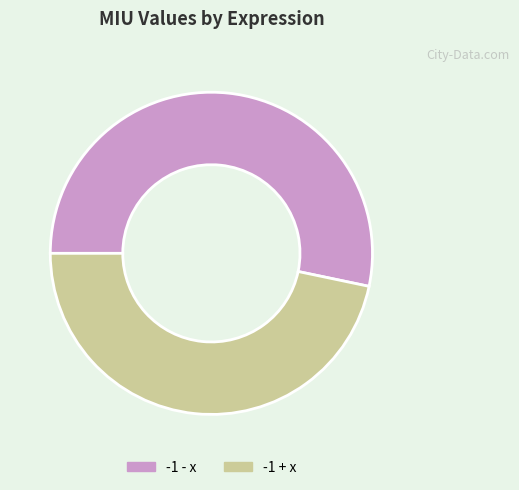

Is it true that -1 - x is 43% of the pie?

False